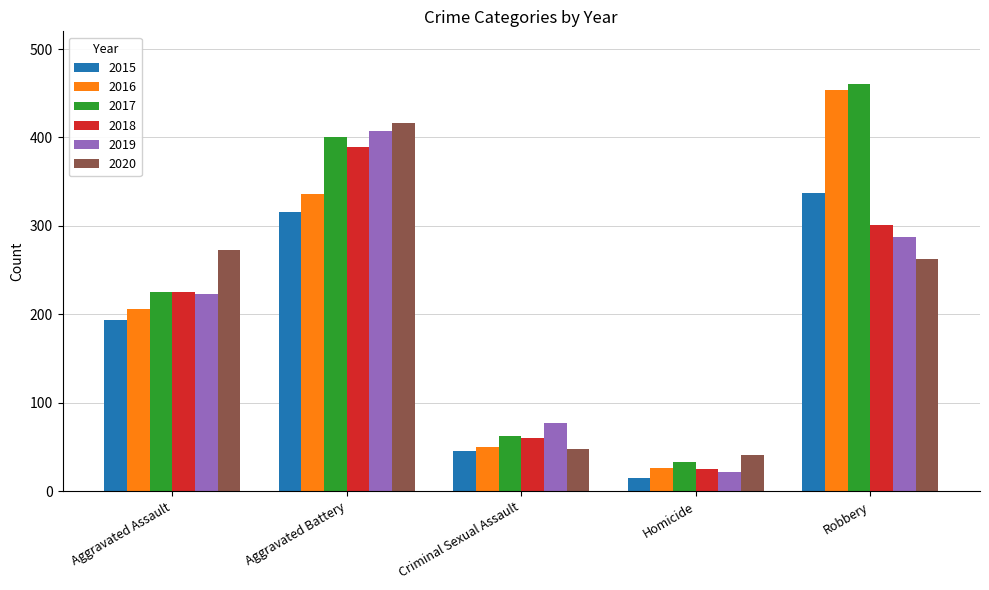

How many series are shown in this chart?

6